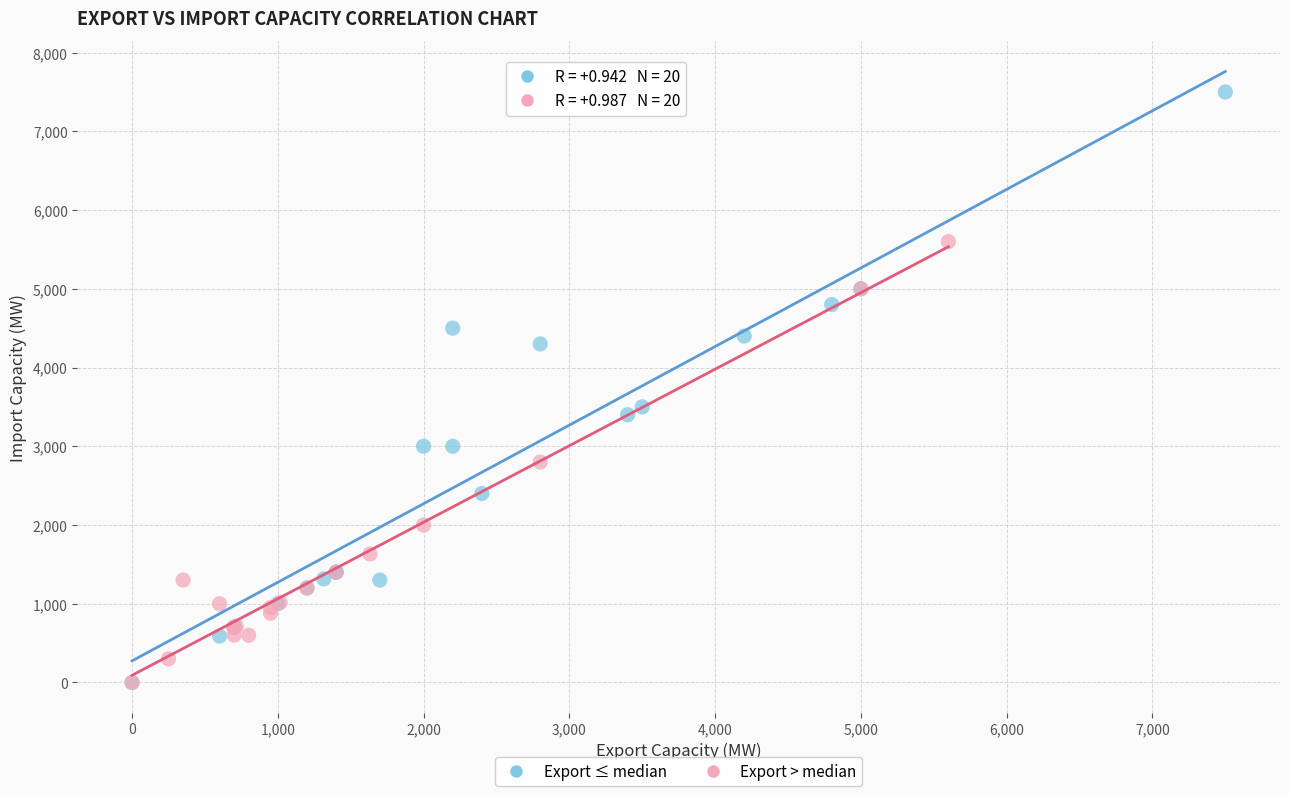

Which series contains the highest Y value?

Export ≤ median